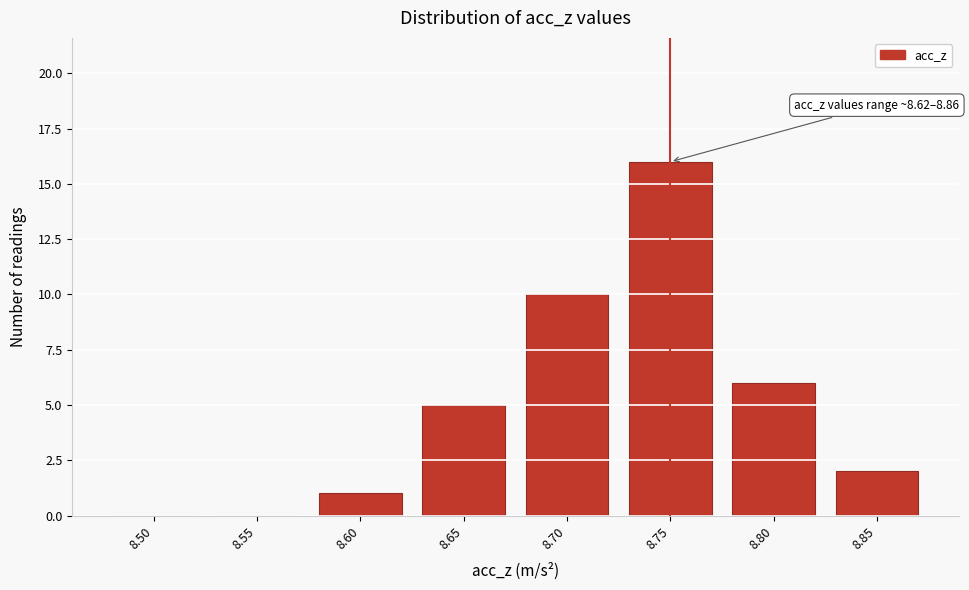

Reading left to right, list all the values displayed in this chart.

8.50=0	8.55=0	8.60=1	8.65=5	8.70=10	8.75=16	8.80=6	8.85=2